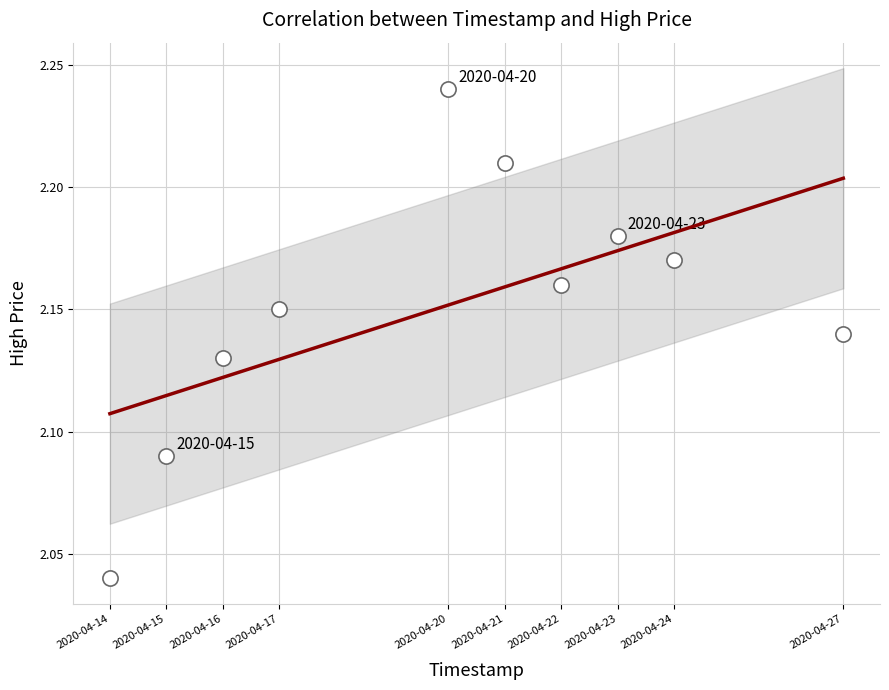

What is the average X value?

1587332160.0